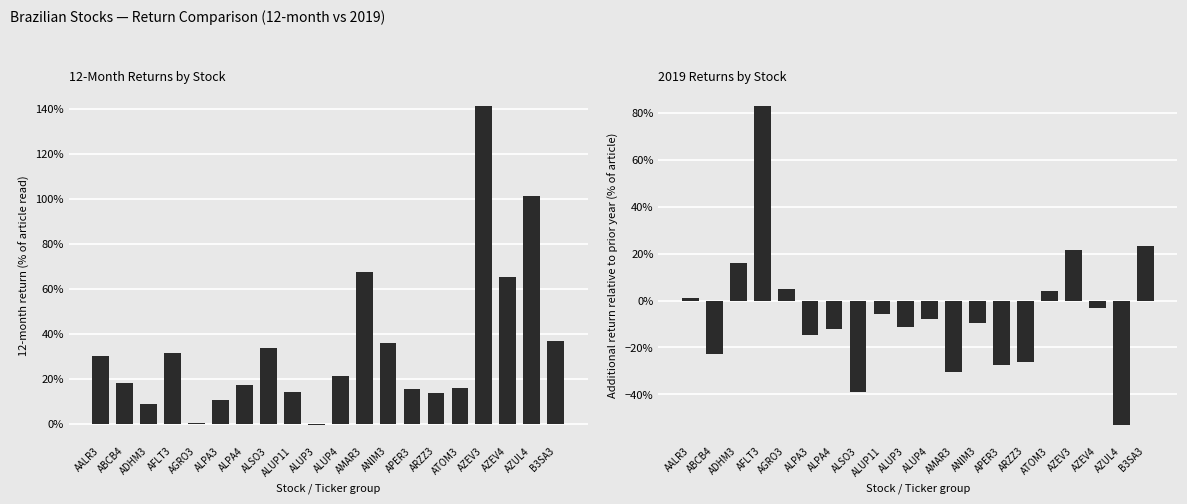

The 12 meses series shows 0.0 at ALUP11. True or false?

False